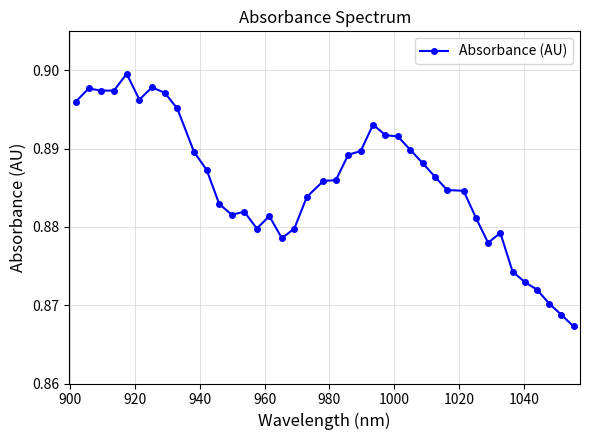

Count the values in the range 0 to 1.

40